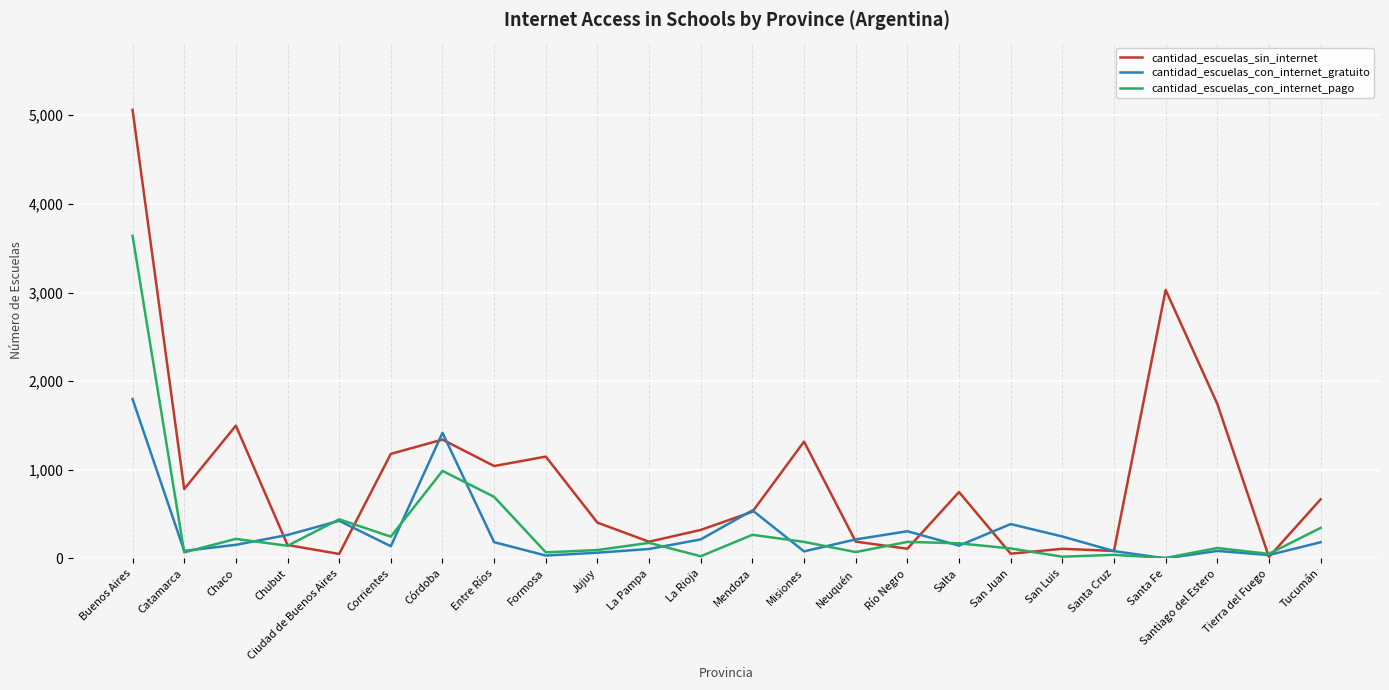

At which category does the chart reach its peak across all series?

Buenos Aires